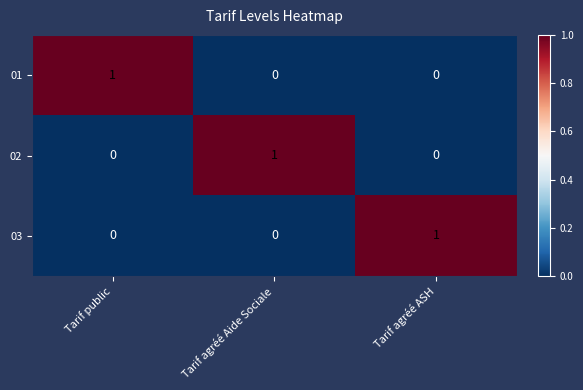

Reading left to right, transcribe all the data shown in this chart.

01: 1	0	0
02: 0	1	0
03: 0	0	1